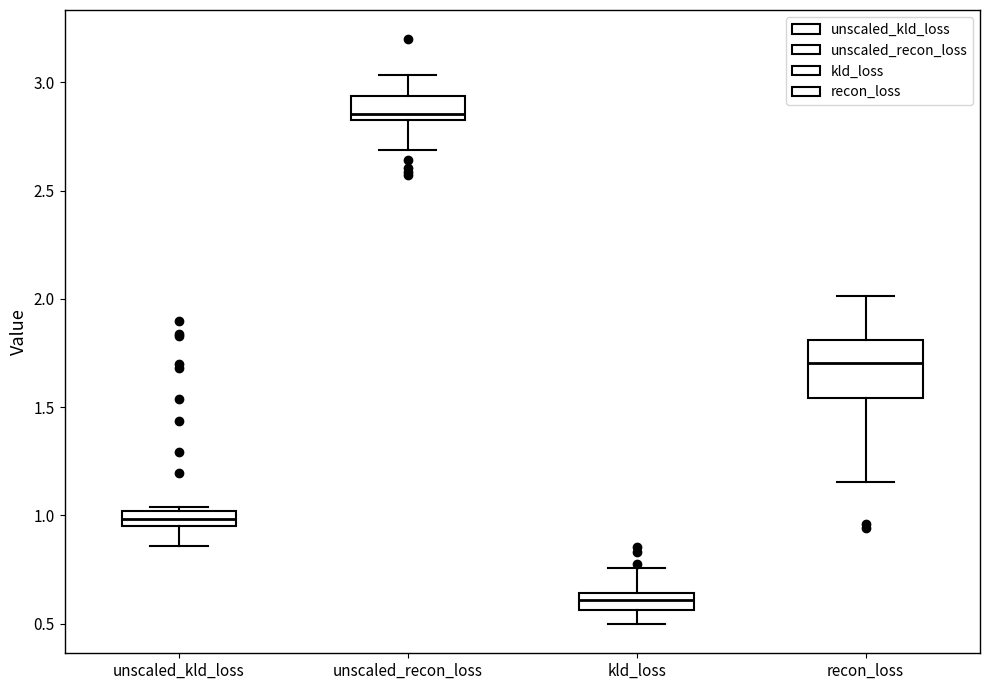

Comparing the boxes themselves (not the whiskers), which one is the tallest?

recon_loss